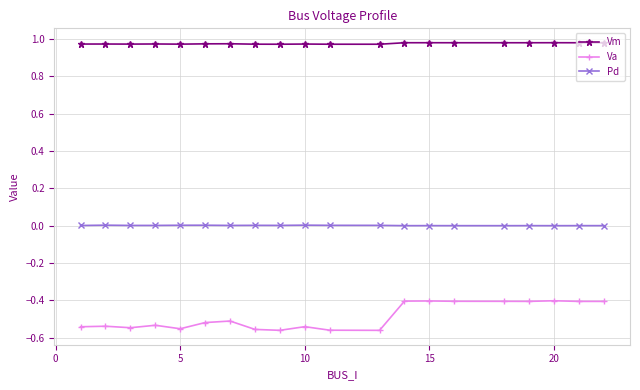

How many series are shown in this chart?

3